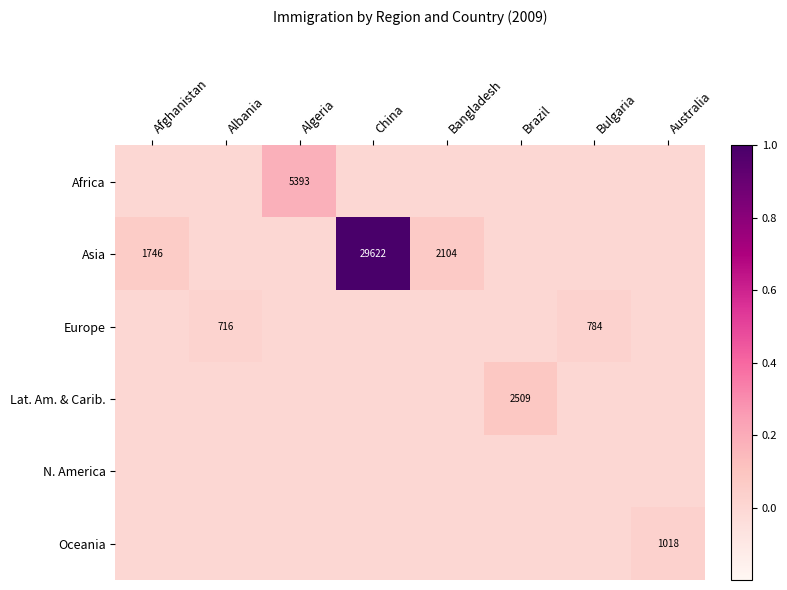

Is it true that Africa equals 8046 at Algeria?

False